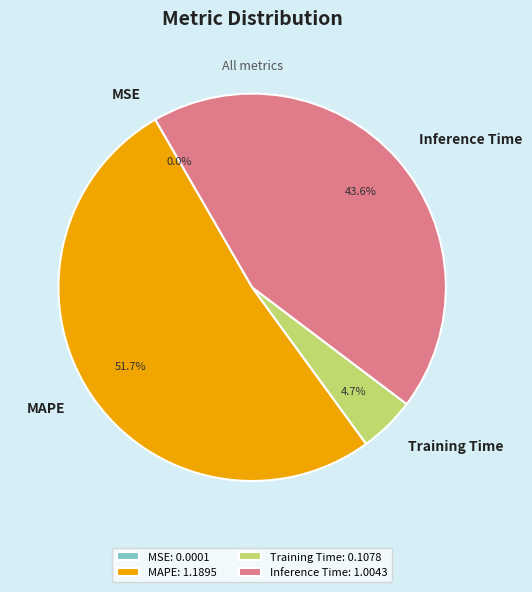

How much of the chart is everything except MAPE?

48.3%